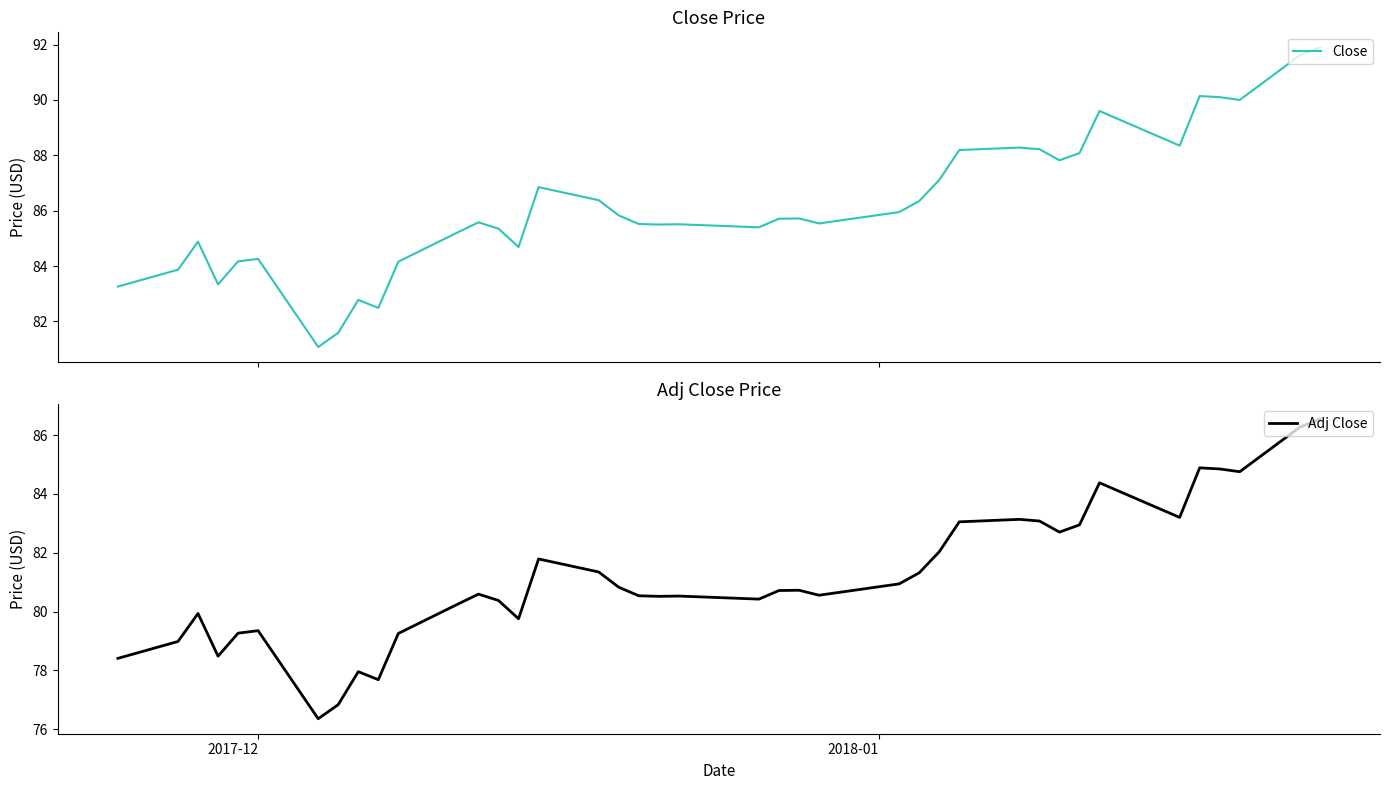

What is the lowest value of the Close series?

81.1